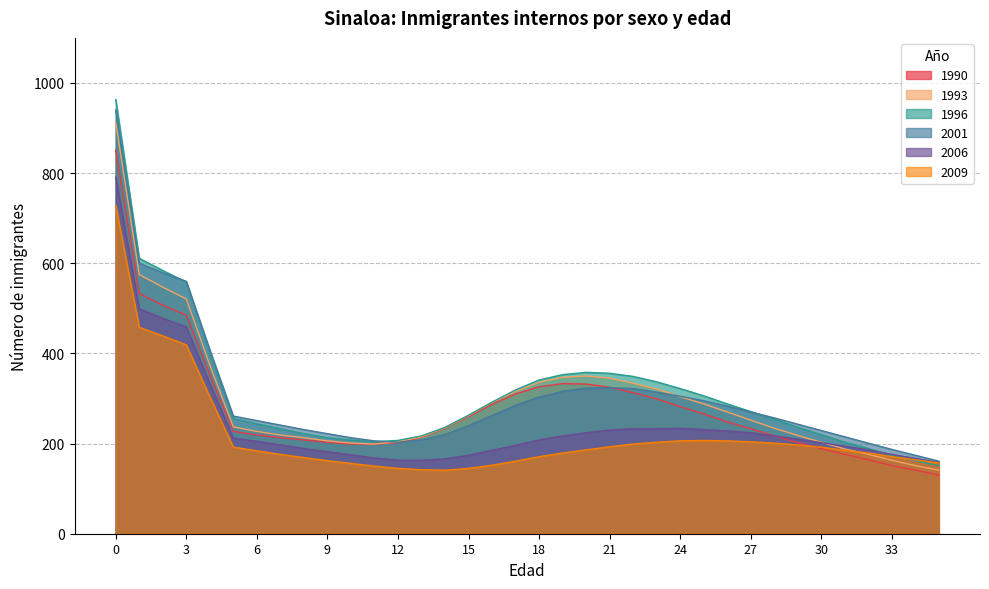

Where is the first local maximum for 2006?

24